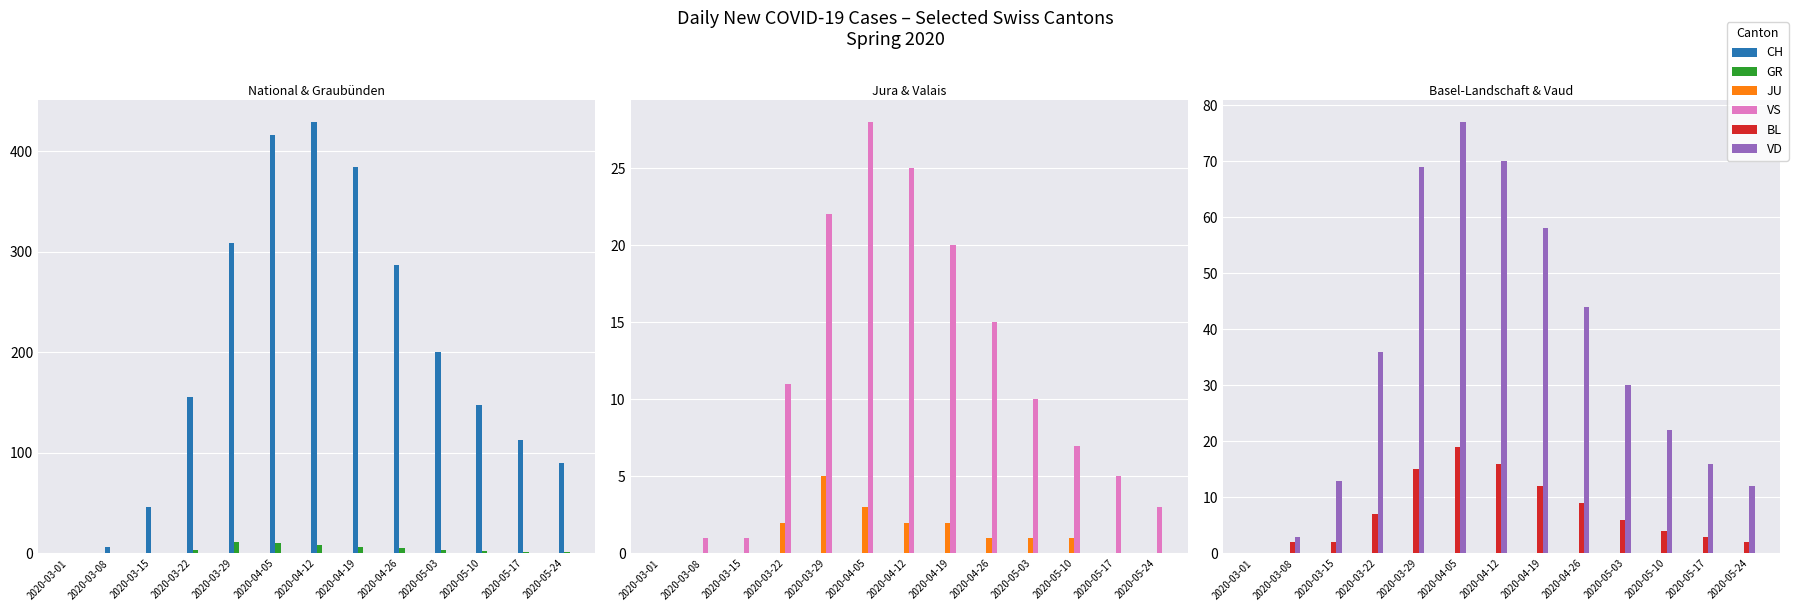

Reading right to left, transcribe all the data shown in this chart.

CH: 2020-05-24=90	2020-05-17=113	2020-05-10=148	2020-05-03=200	2020-04-26=287	2020-04-19=384	2020-04-12=429	2020-04-05=416	2020-03-29=309	2020-03-22=155	2020-03-15=46	2020-03-08=6	2020-03-01=0
GR: 2020-05-24=1	2020-05-17=1	2020-05-10=2	2020-05-03=3	2020-04-26=5	2020-04-19=6	2020-04-12=8	2020-04-05=10	2020-03-29=11	2020-03-22=3	2020-03-15=0	2020-03-08=0	2020-03-01=0
JU: 2020-05-24=0	2020-05-17=0	2020-05-10=1	2020-05-03=1	2020-04-26=1	2020-04-19=2	2020-04-12=2	2020-04-05=3	2020-03-29=5	2020-03-22=2	2020-03-15=0	2020-03-08=0	2020-03-01=0
VS: 2020-05-24=3	2020-05-17=5	2020-05-10=7	2020-05-03=10	2020-04-26=15	2020-04-19=20	2020-04-12=25	2020-04-05=28	2020-03-29=22	2020-03-22=11	2020-03-15=1	2020-03-08=1	2020-03-01=0
BL: 2020-05-24=2	2020-05-17=3	2020-05-10=4	2020-05-03=6	2020-04-26=9	2020-04-19=12	2020-04-12=16	2020-04-05=19	2020-03-29=15	2020-03-22=7	2020-03-15=2	2020-03-08=2	2020-03-01=0
VD: 2020-05-24=12	2020-05-17=16	2020-05-10=22	2020-05-03=30	2020-04-26=44	2020-04-19=58	2020-04-12=70	2020-04-05=77	2020-03-29=69	2020-03-22=36	2020-03-15=13	2020-03-08=3	2020-03-01=0